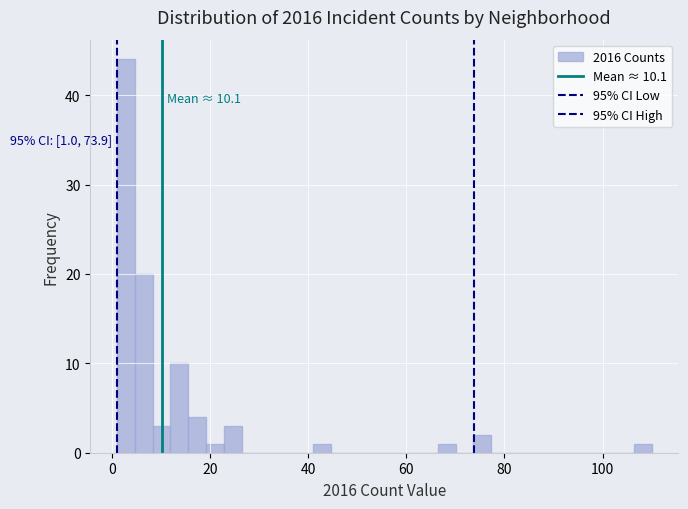

Read against the x-axis, roughly where is the centre of the tallest bar?

2